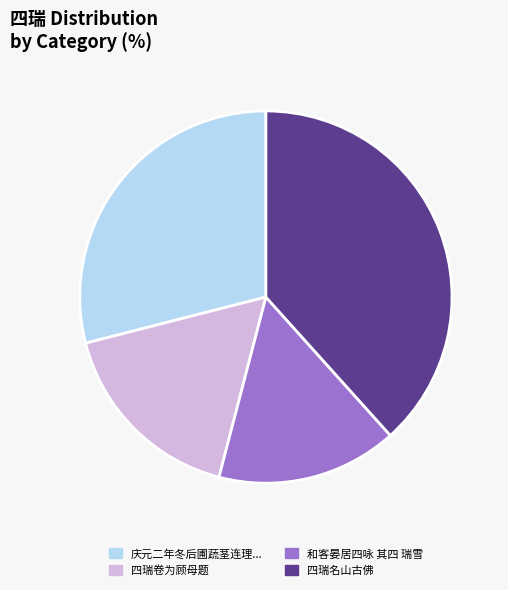

True or false: 和客晏居四咏 其四 瑞雪 accounts for 16% of the total.

True